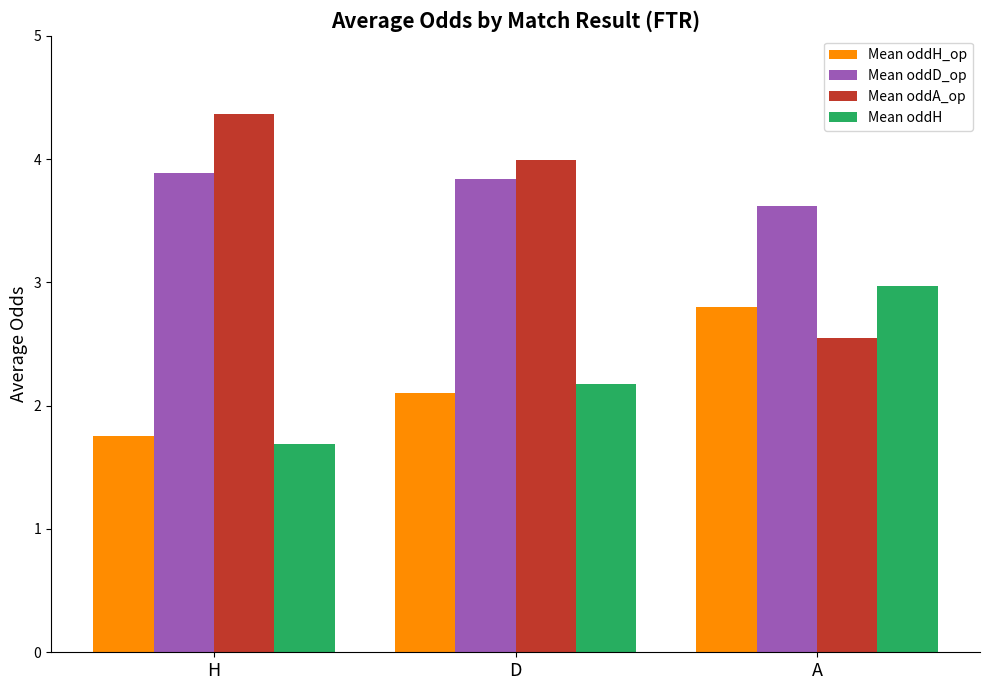

Is it true that Mean oddH_op equals 2.4 at H?

False